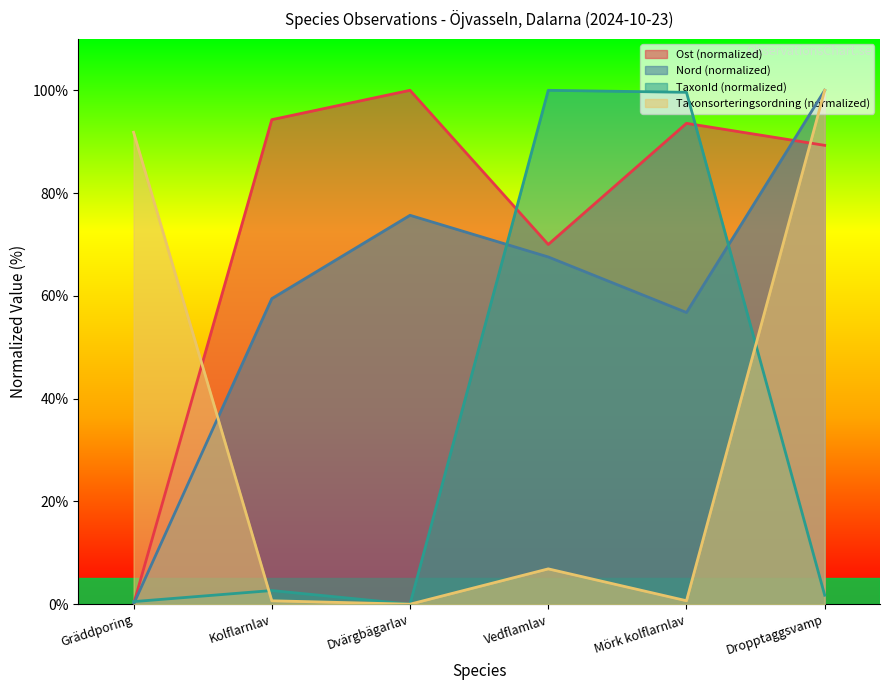

Count the number of data series in this chart.

4